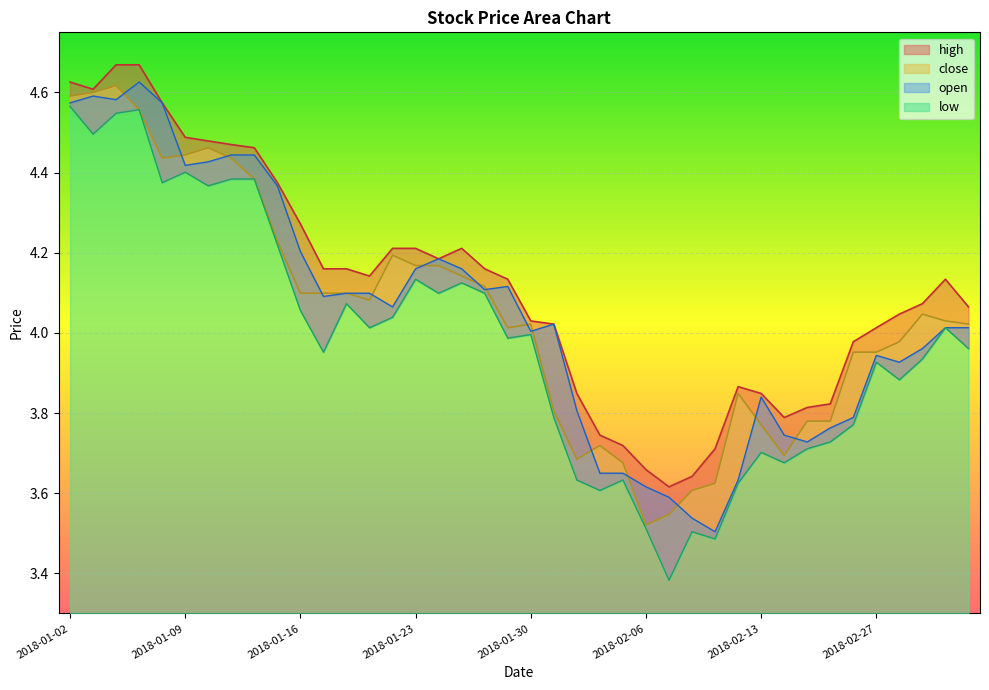

At how many categories does at least one series exceed 4?

27